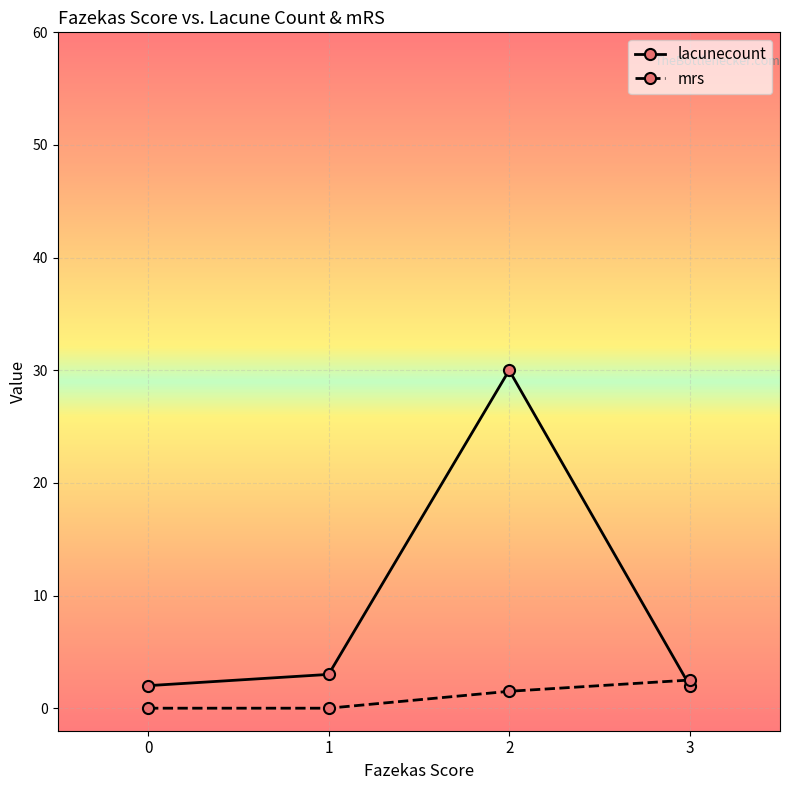

Rank the series by their maximum value, from highest to lowest.

lacunecount, mrs